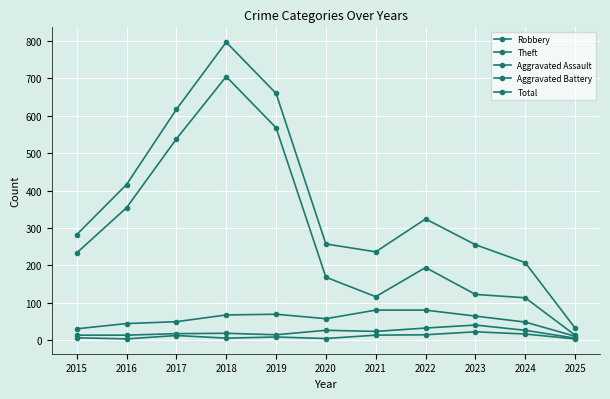

At which category does Theft reach its first local valley?

2021